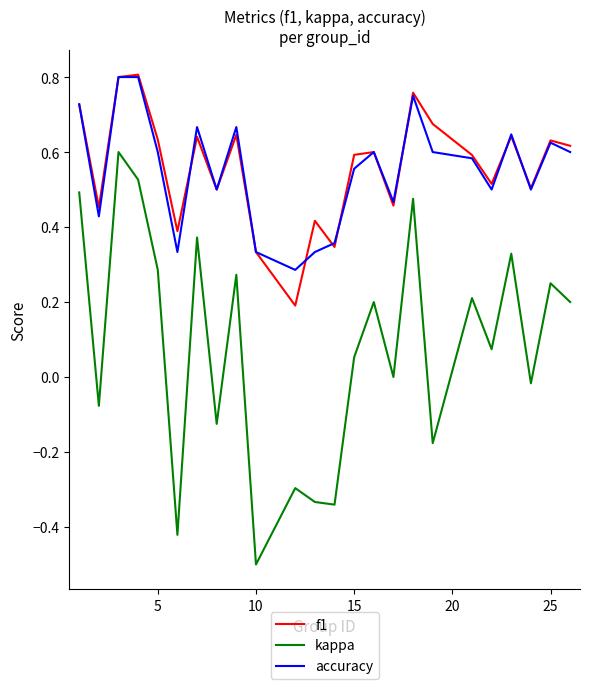

Does the chart have visible grid lines?

No